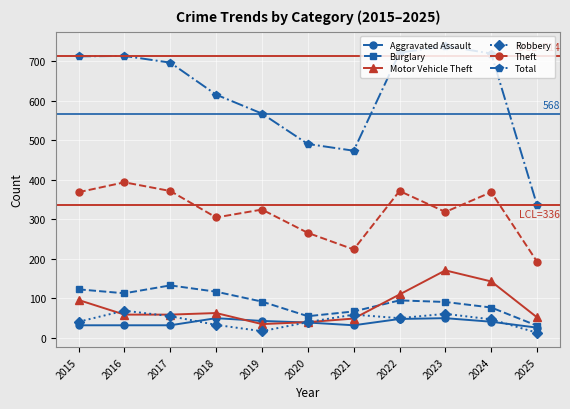

What is the difference between the maximum and minimum values in the Total series?

403